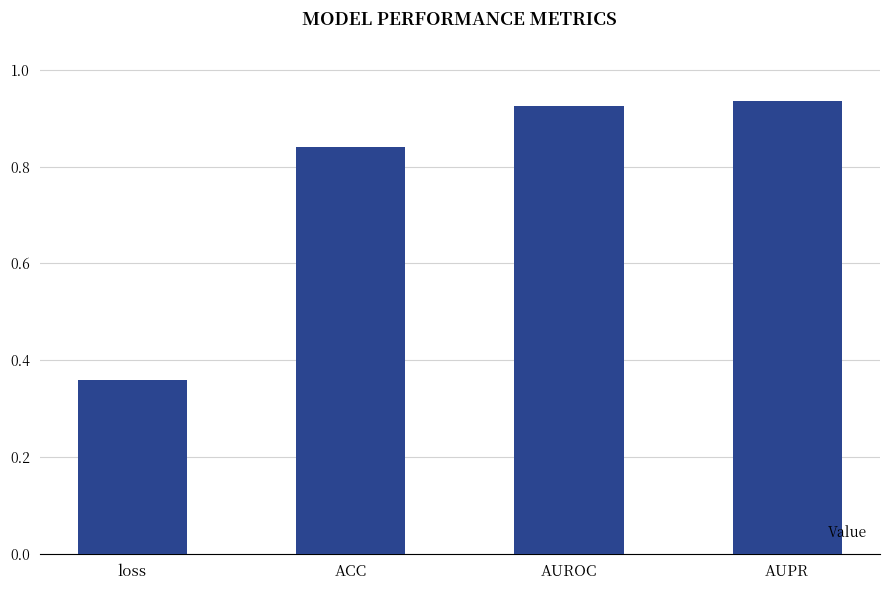

What is the sum of all values?

3.1